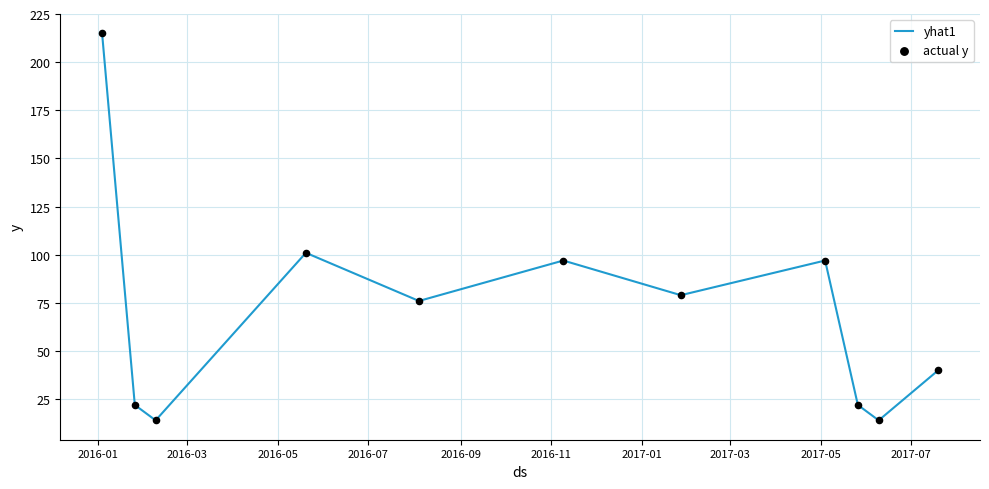

What is the maximum value shown in the chart?

215